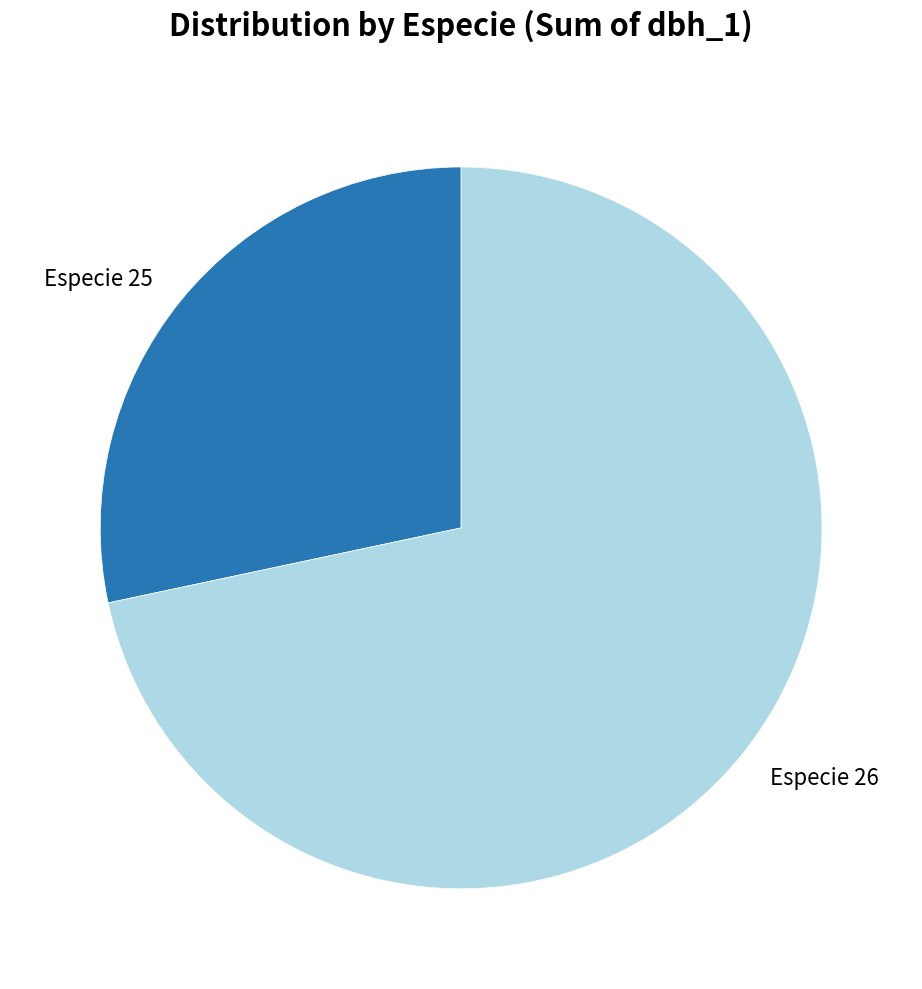

Between Especie 25 and Especie 26, which is larger?

Especie 26